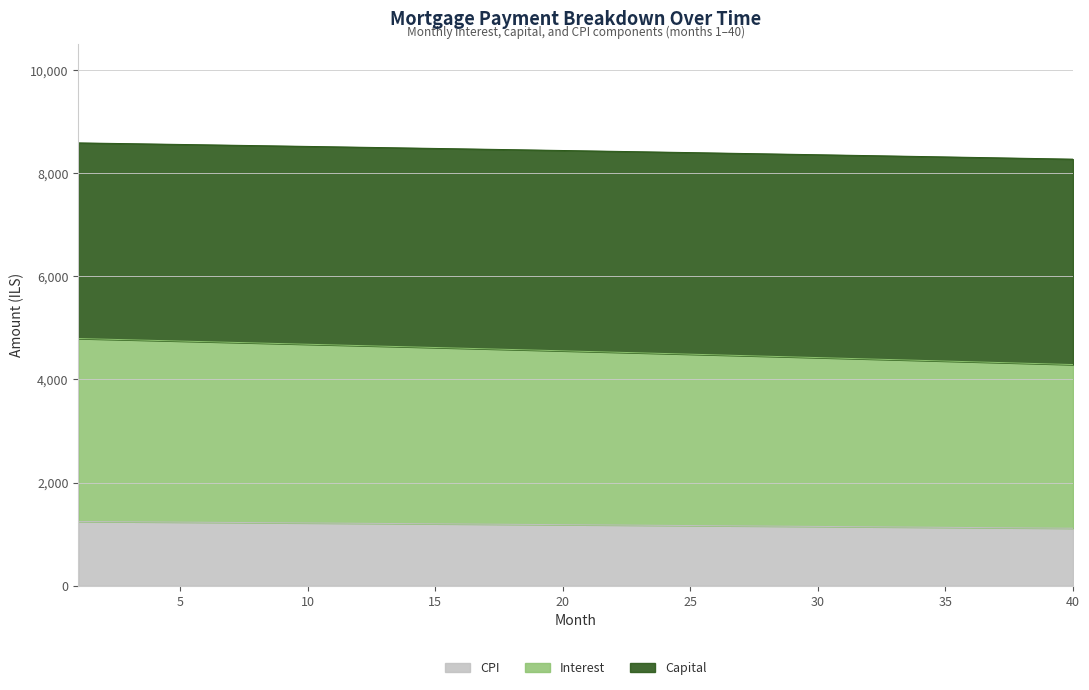

What is the maximum value for CPI?

1246.8